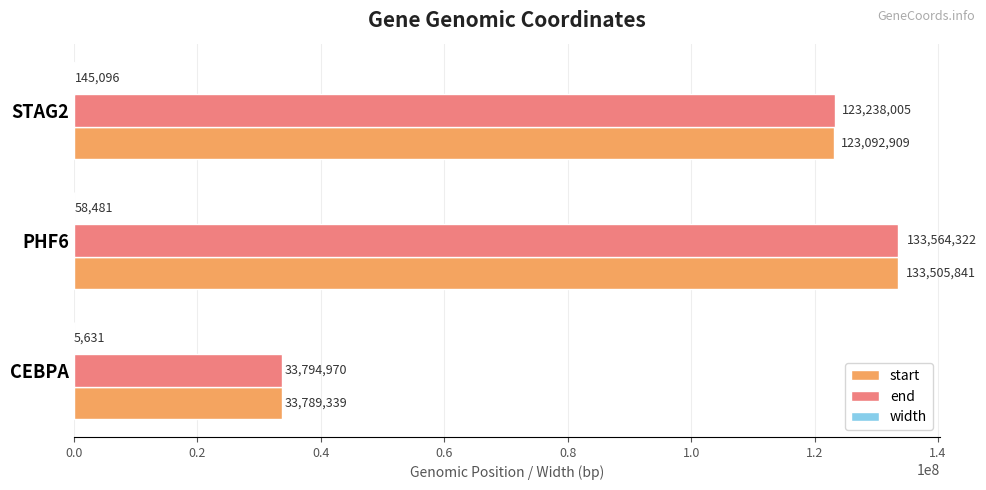

What is the greatest value displayed?

133564322